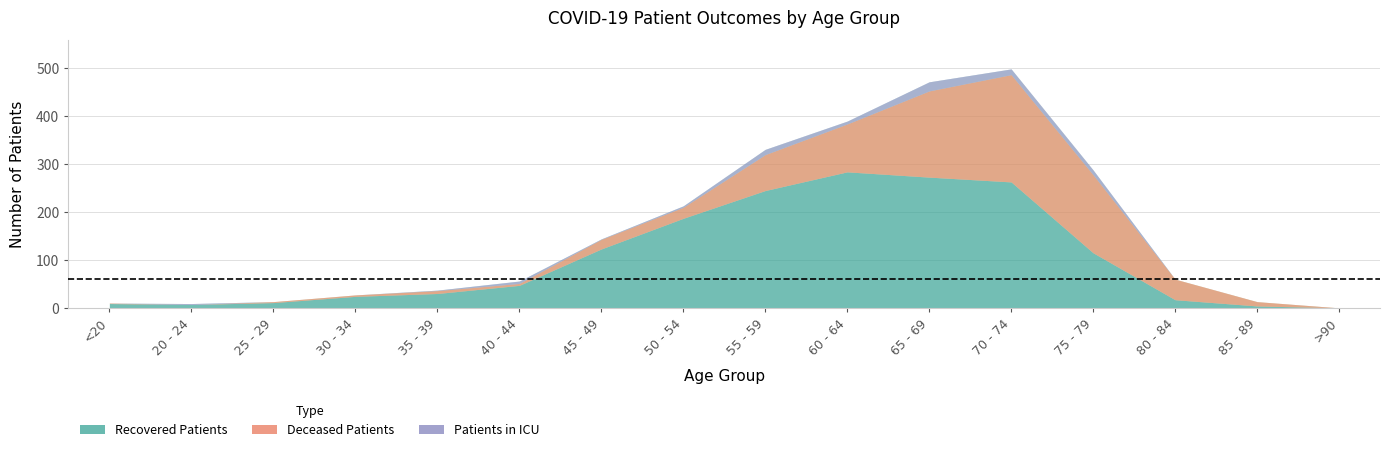

Is the value of recovered_patients at 40 - 44 greater than the value of patients_in_icu at 85 - 89?

Yes